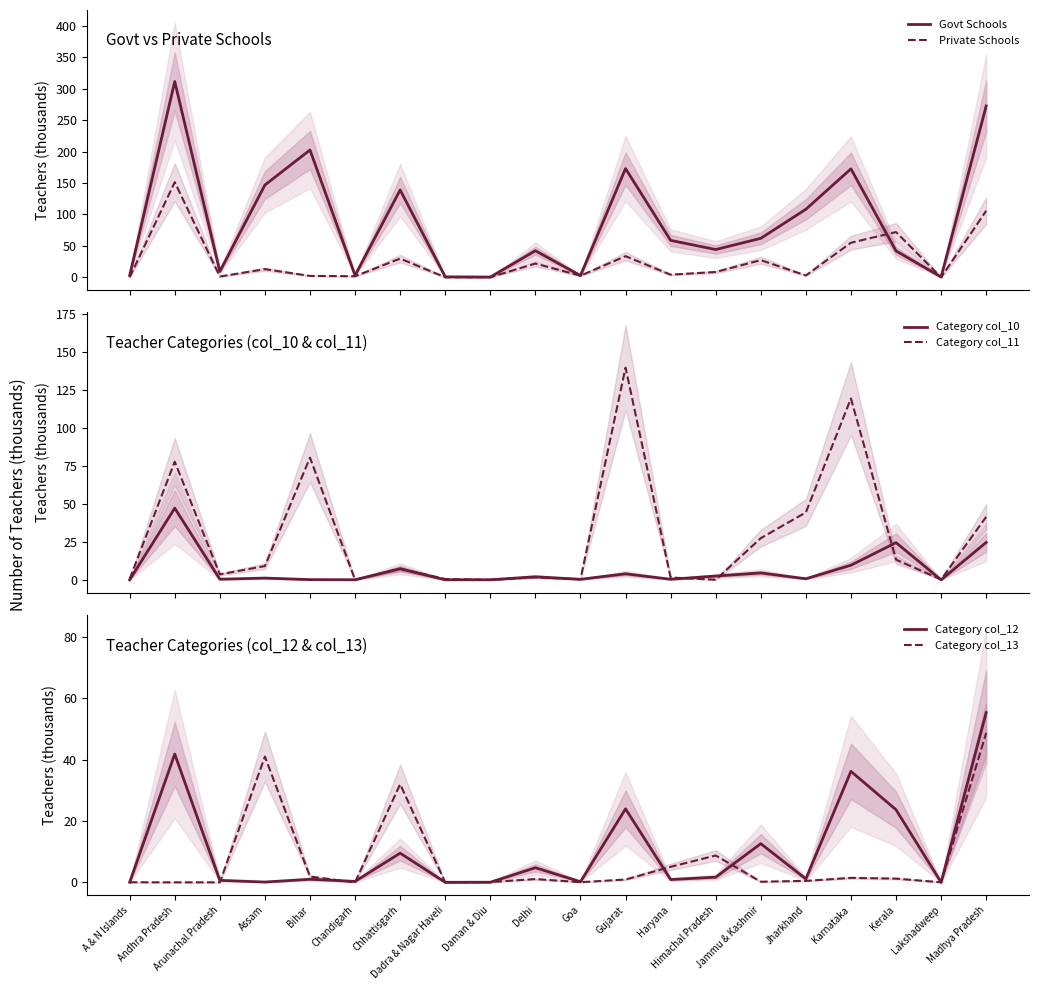

How many categories are shown in the chart?

20